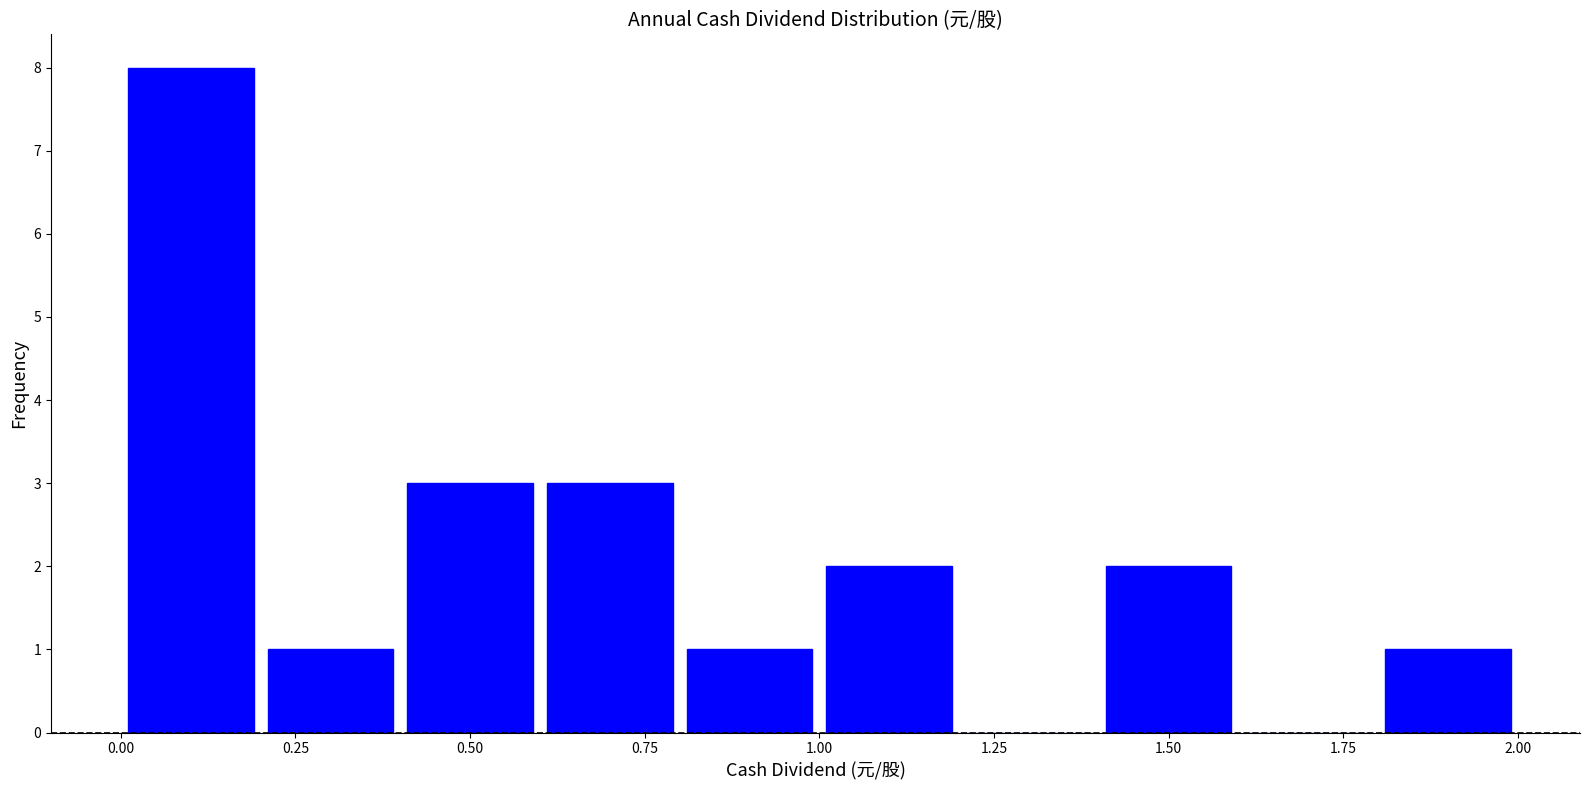

Reading left to right, list every bar in this chart as the range it spans on the x-axis followed by its height. The values are not printed on the chart, so give them approximately, as read against the axis.

0.0 to 0.2: 8
0.2 to 0.4: 1
0.4 to 0.6: 3
0.6 to 0.8: 3
0.8 to 1.0: 1
1.0 to 1.2: 2
1.2 to 1.4: 0
1.4 to 1.6: 2
1.6 to 1.8: 0
1.8 to 2.0: 1